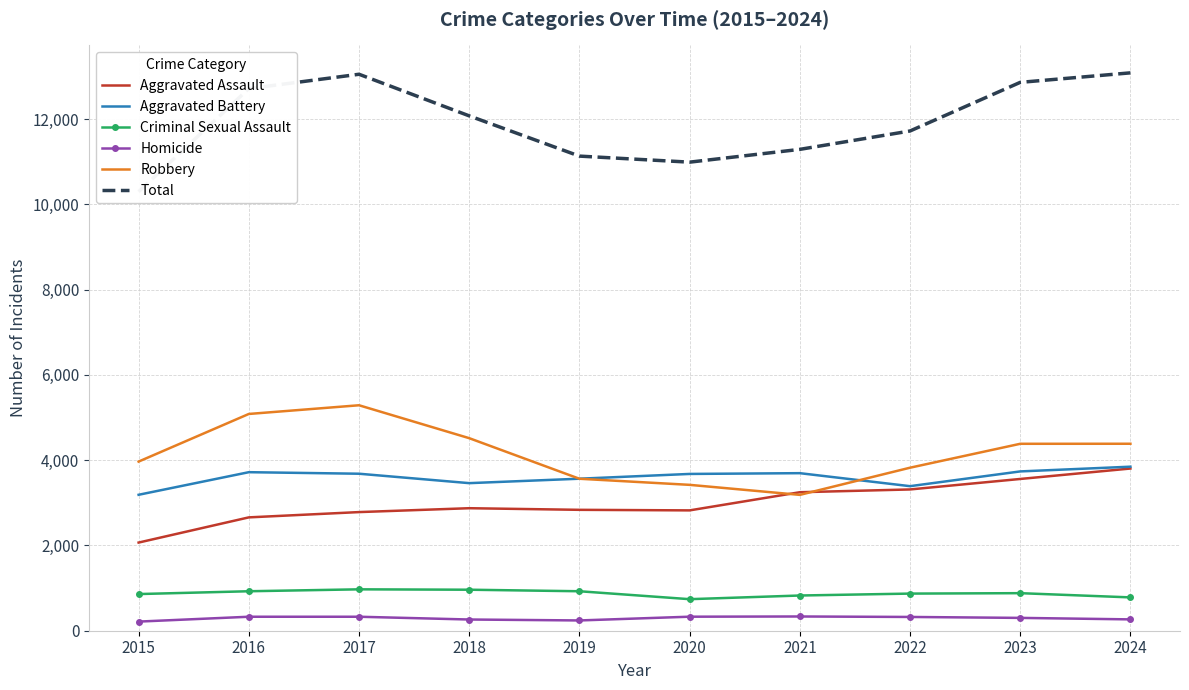

True or false: Homicide and Criminal Sexual Assault intersect in this chart.

False